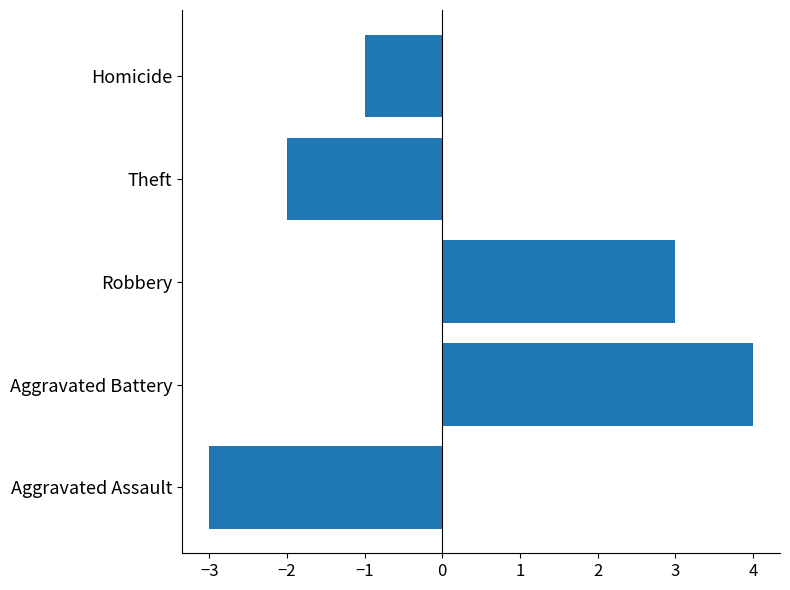

Which label corresponds to the smallest value in the chart?

Aggravated Assault